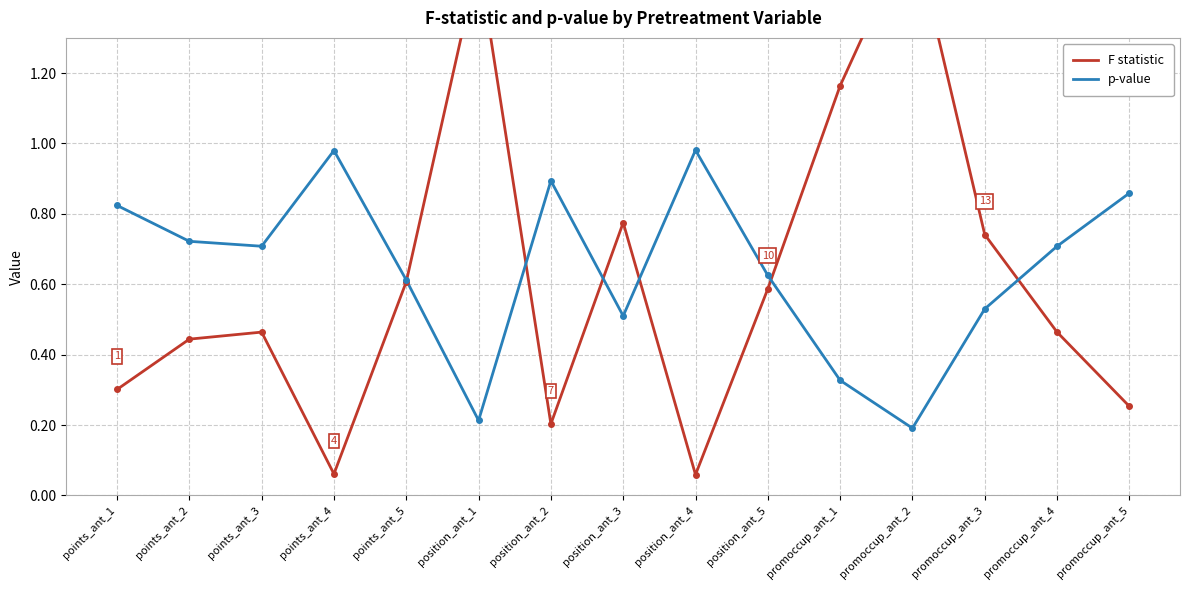

Does the chart have visible grid lines?

Yes